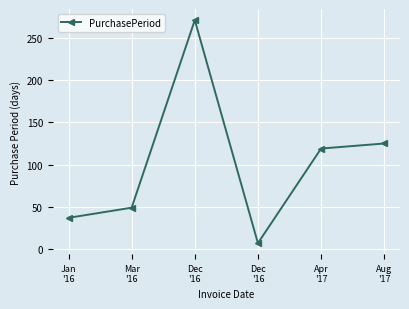

How many lines are shown in the chart?

1